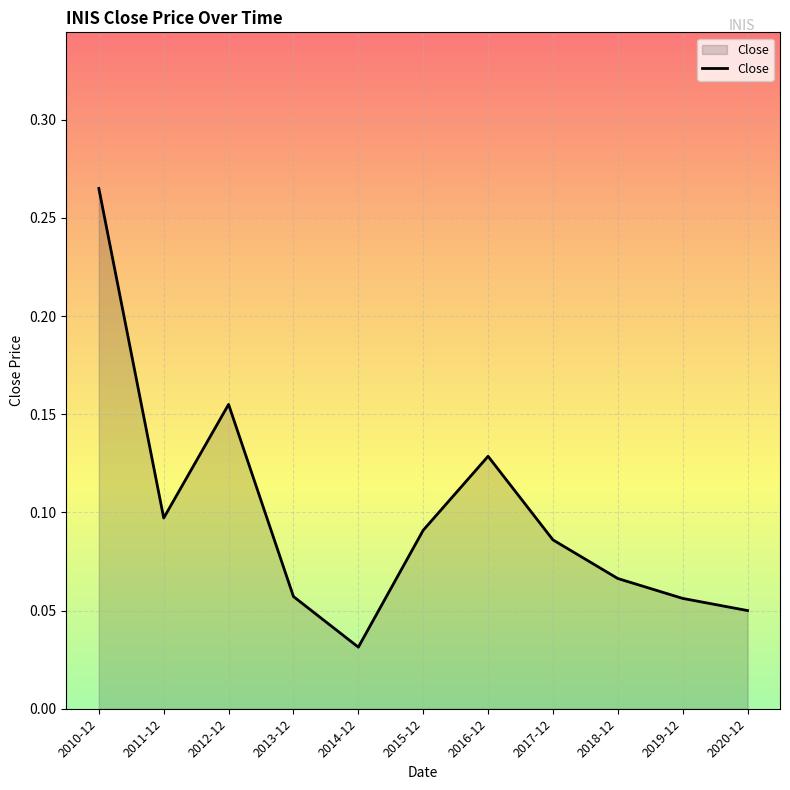

What position from the right is 2015-12?

6